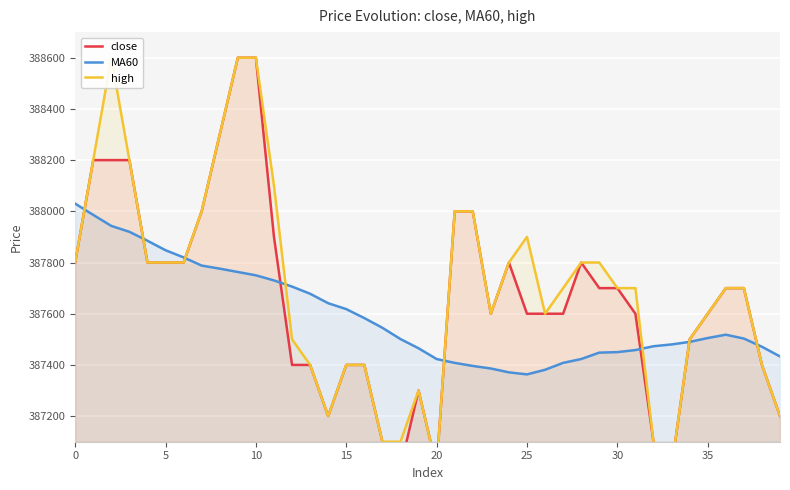

What is the average value of the high series?

387700